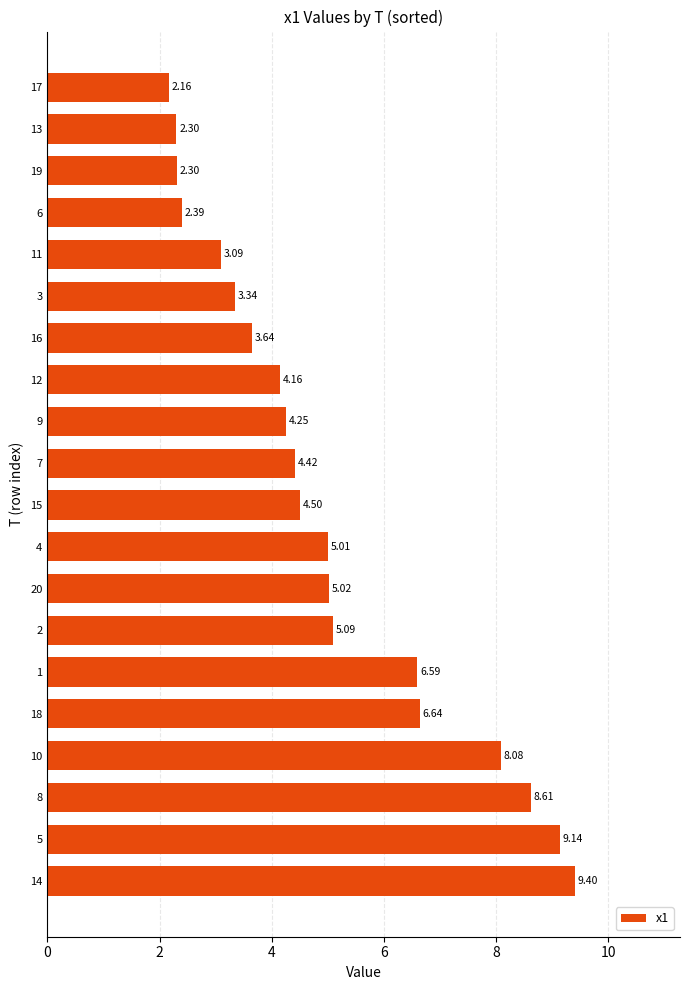

At which label is the value closest to 5?

4